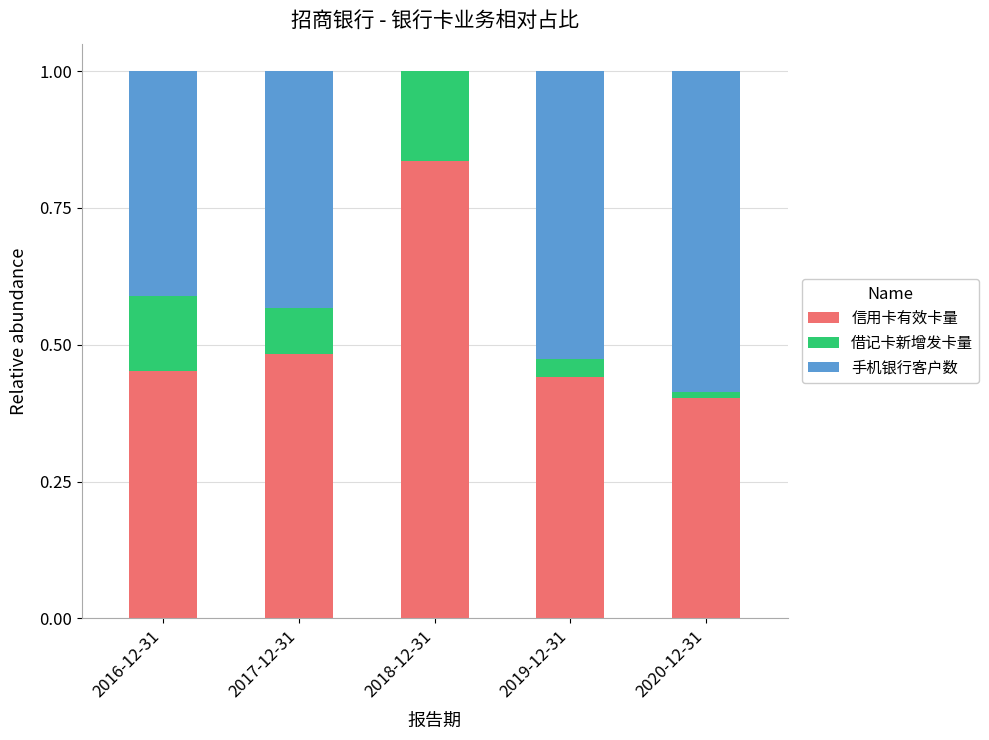

What is the total value across all series at 2018-12-31?

1.0